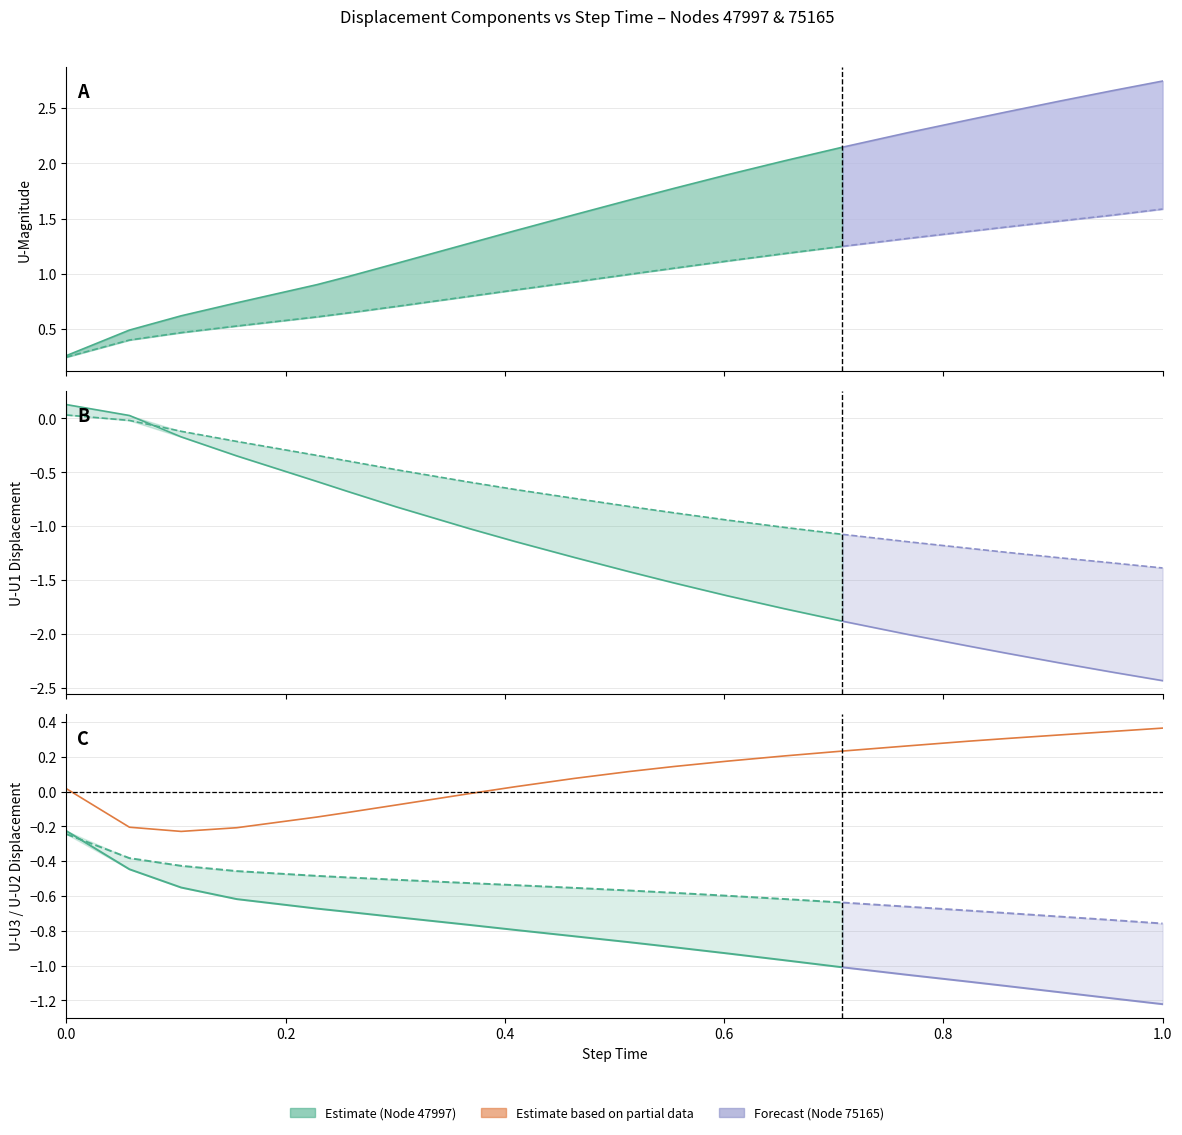

True or false: Node 47997 U-Magnitude has a value of 0.3 at 0.

True